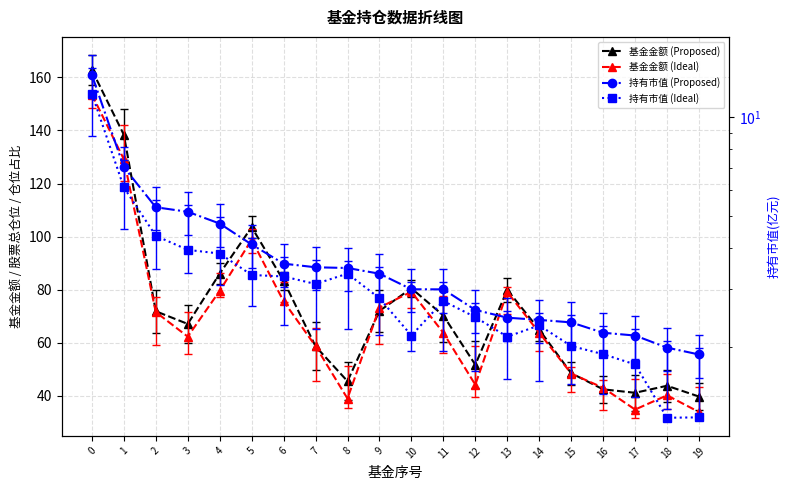

At how many categories does at least one series exceed 40?

19